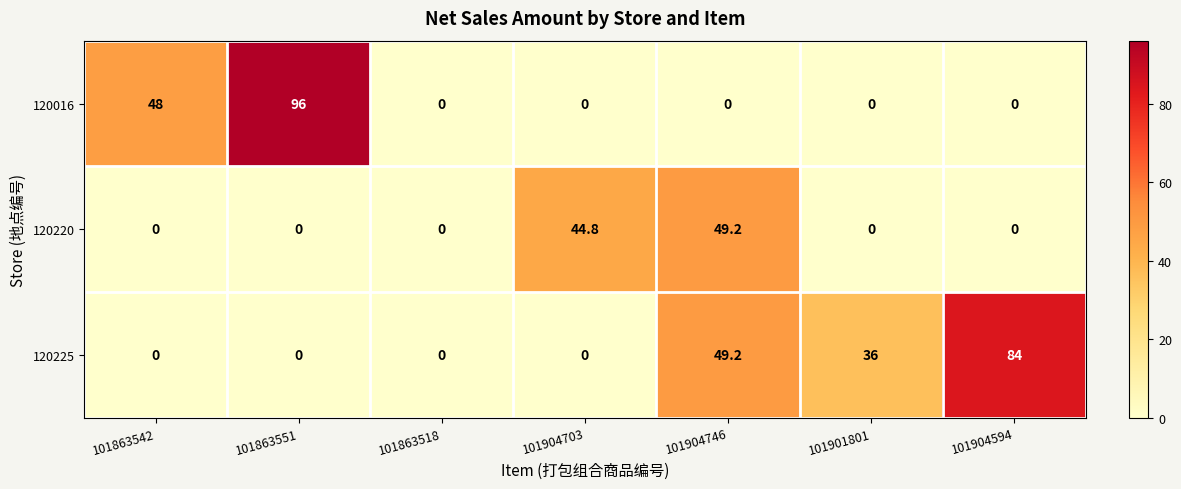

At which label does 120220 reach its peak?

101904746